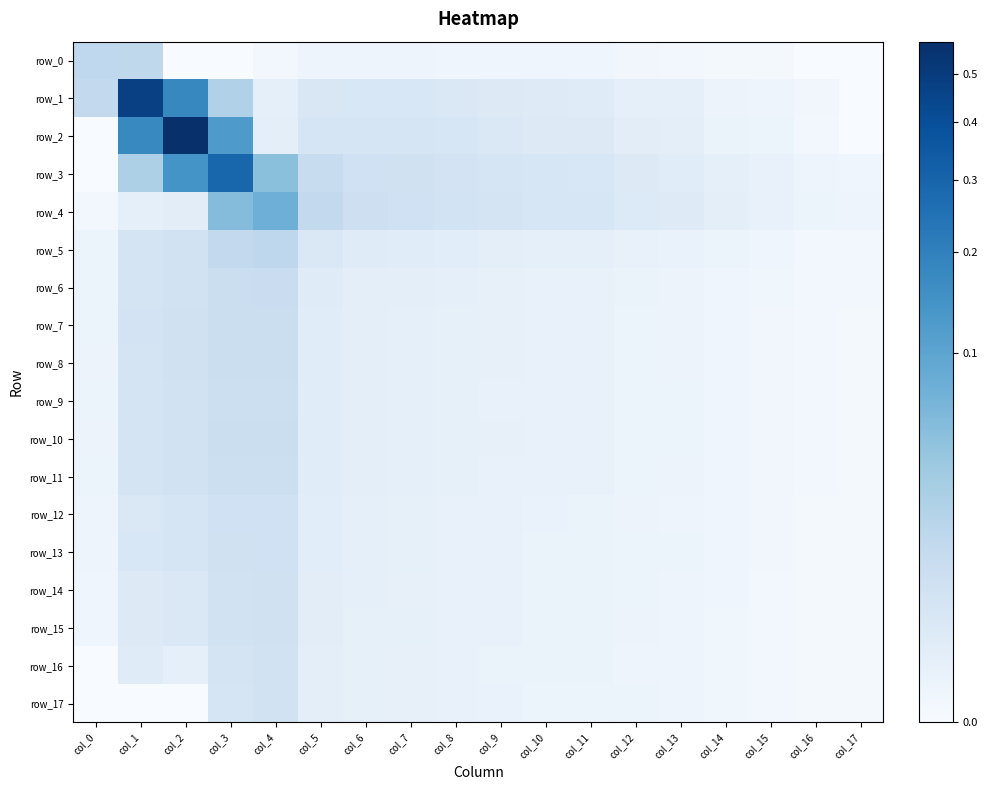

Count the number of data series in this chart.

18